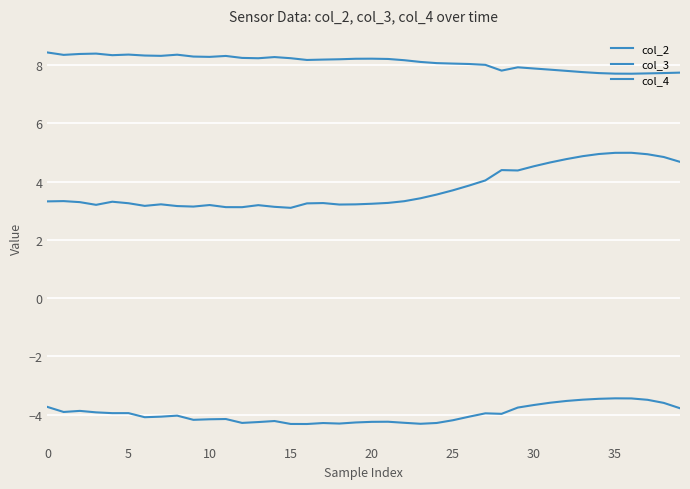

What is the lowest value of the col_4 series?

7.7